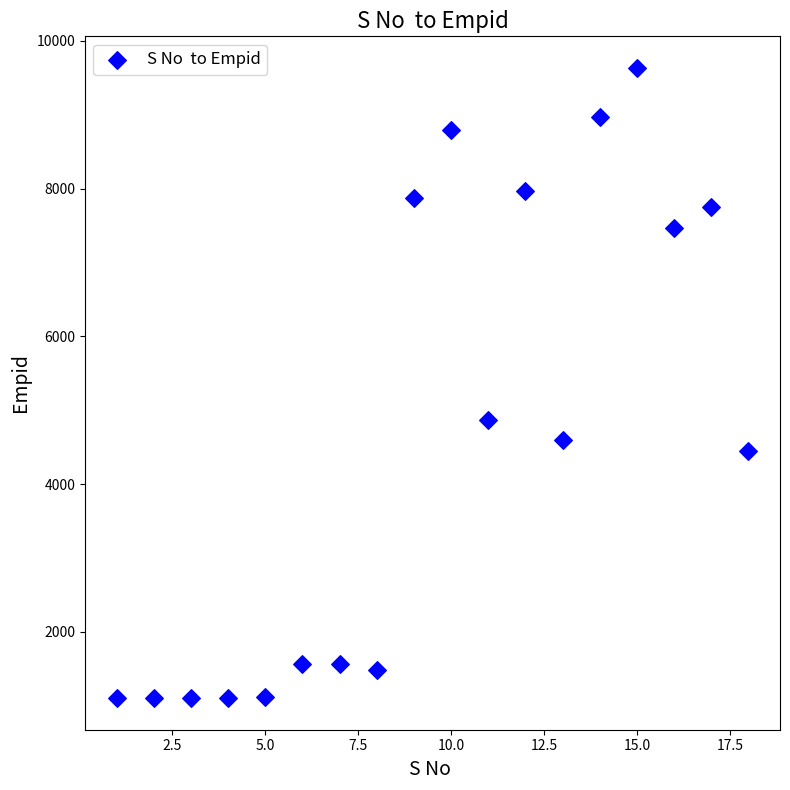

What Y value in the scatter plot is closest to 5368?

4869